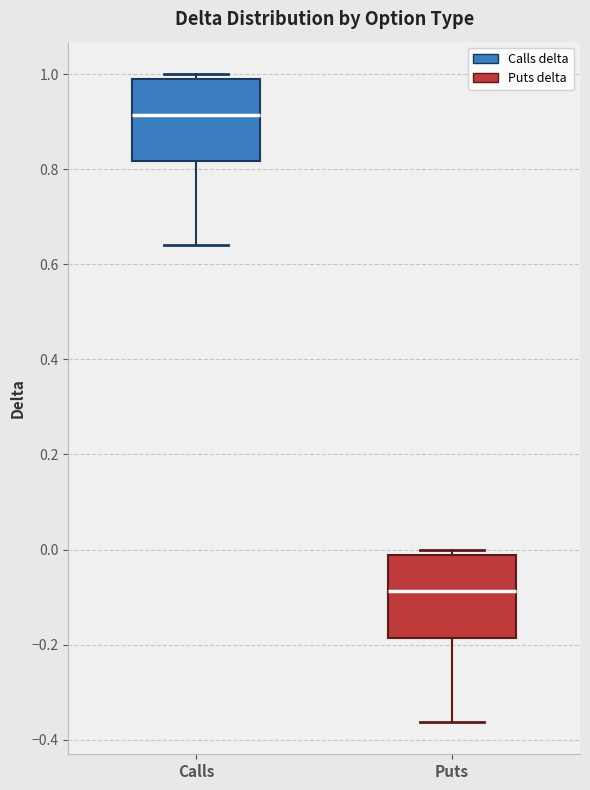

Which box's median line is the highest?

Calls